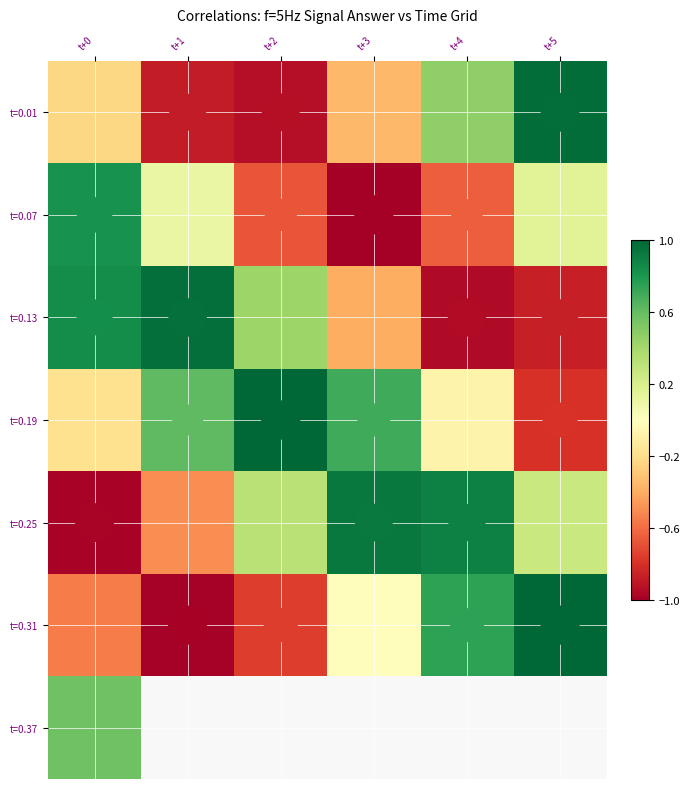

The value of t=0.25 at t+1 is -0.5. True or false?

True